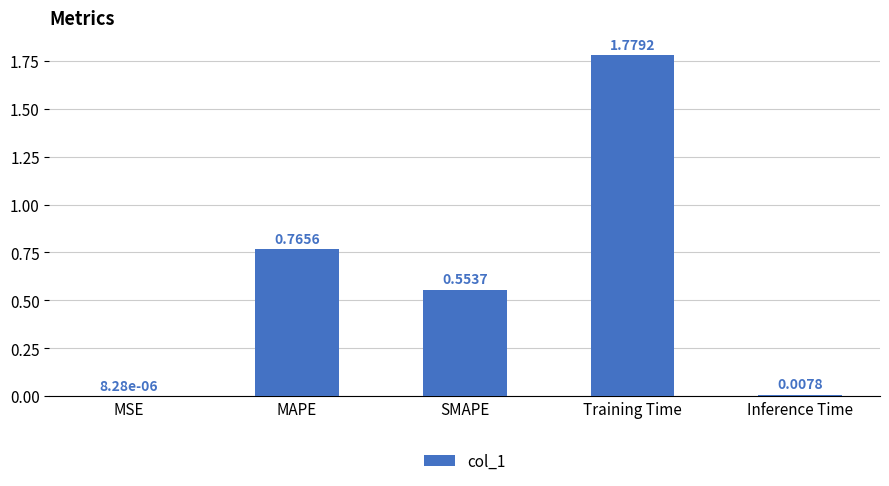

Where is the data nearest to the value 0?

MSE